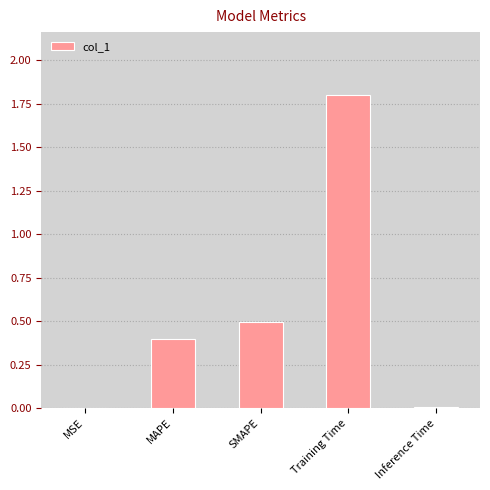

Read the value at Training Time.

1.8